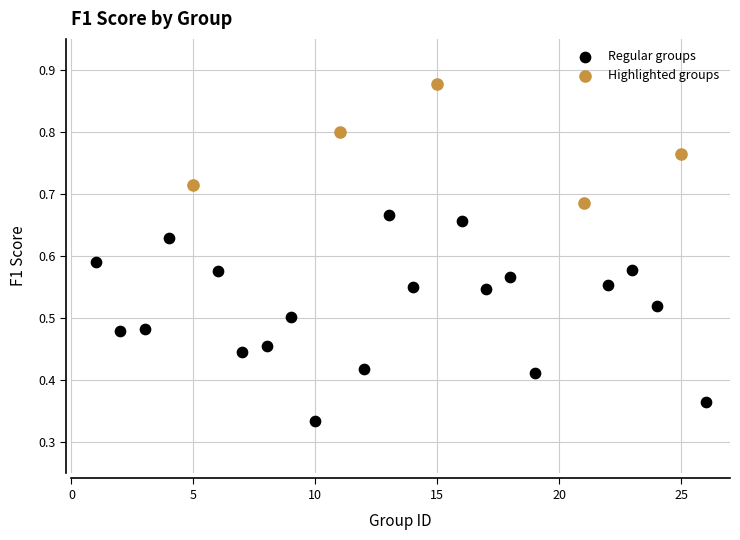

Which series contains the highest Y value?

Highlighted groups